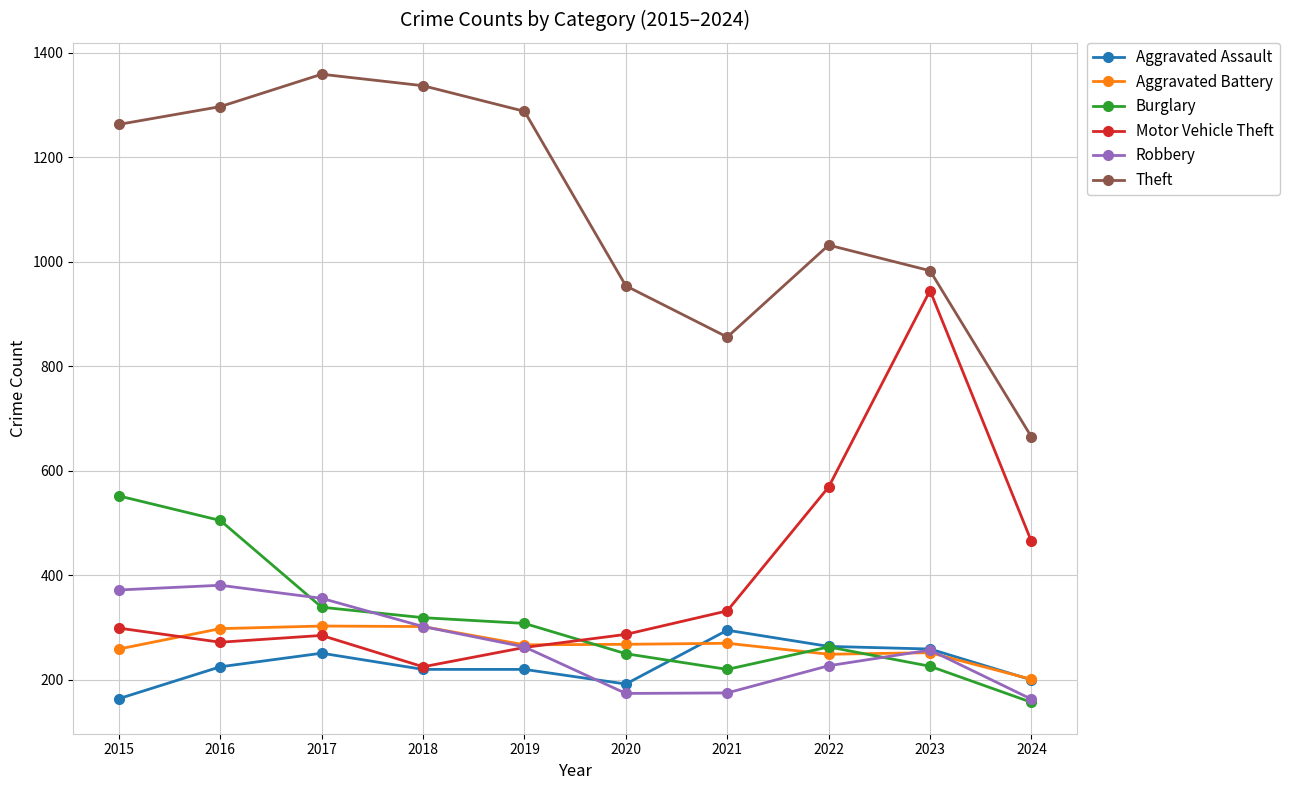

Between 2017 and 2021, which series saw the biggest shift?

Theft